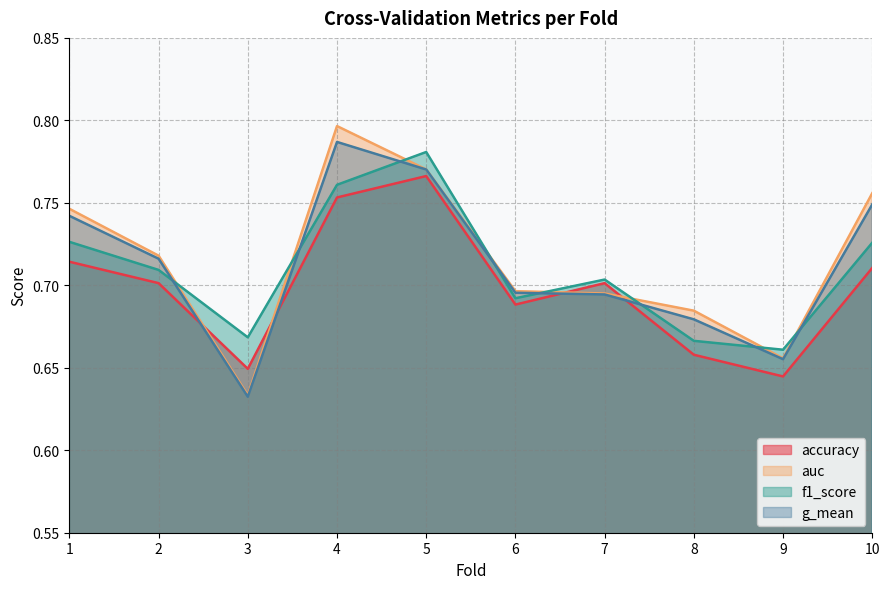

The f1_score series shows 0.7 at 10. True or false?

True